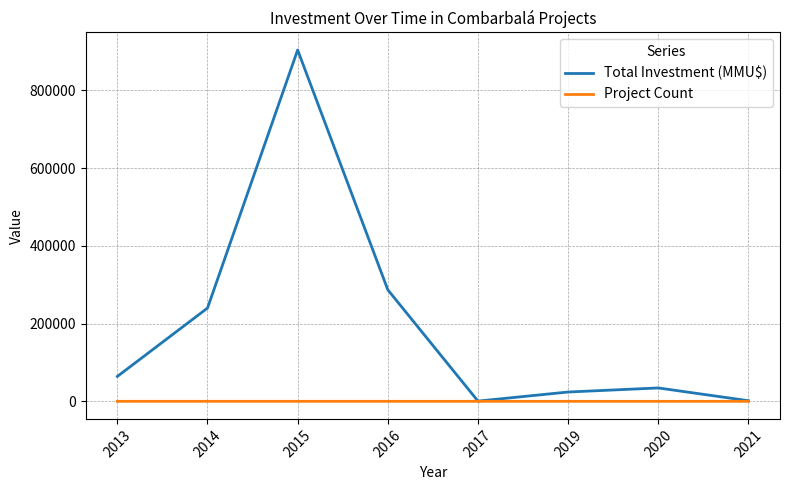

Is this an area chart (filled region under the line)?

No